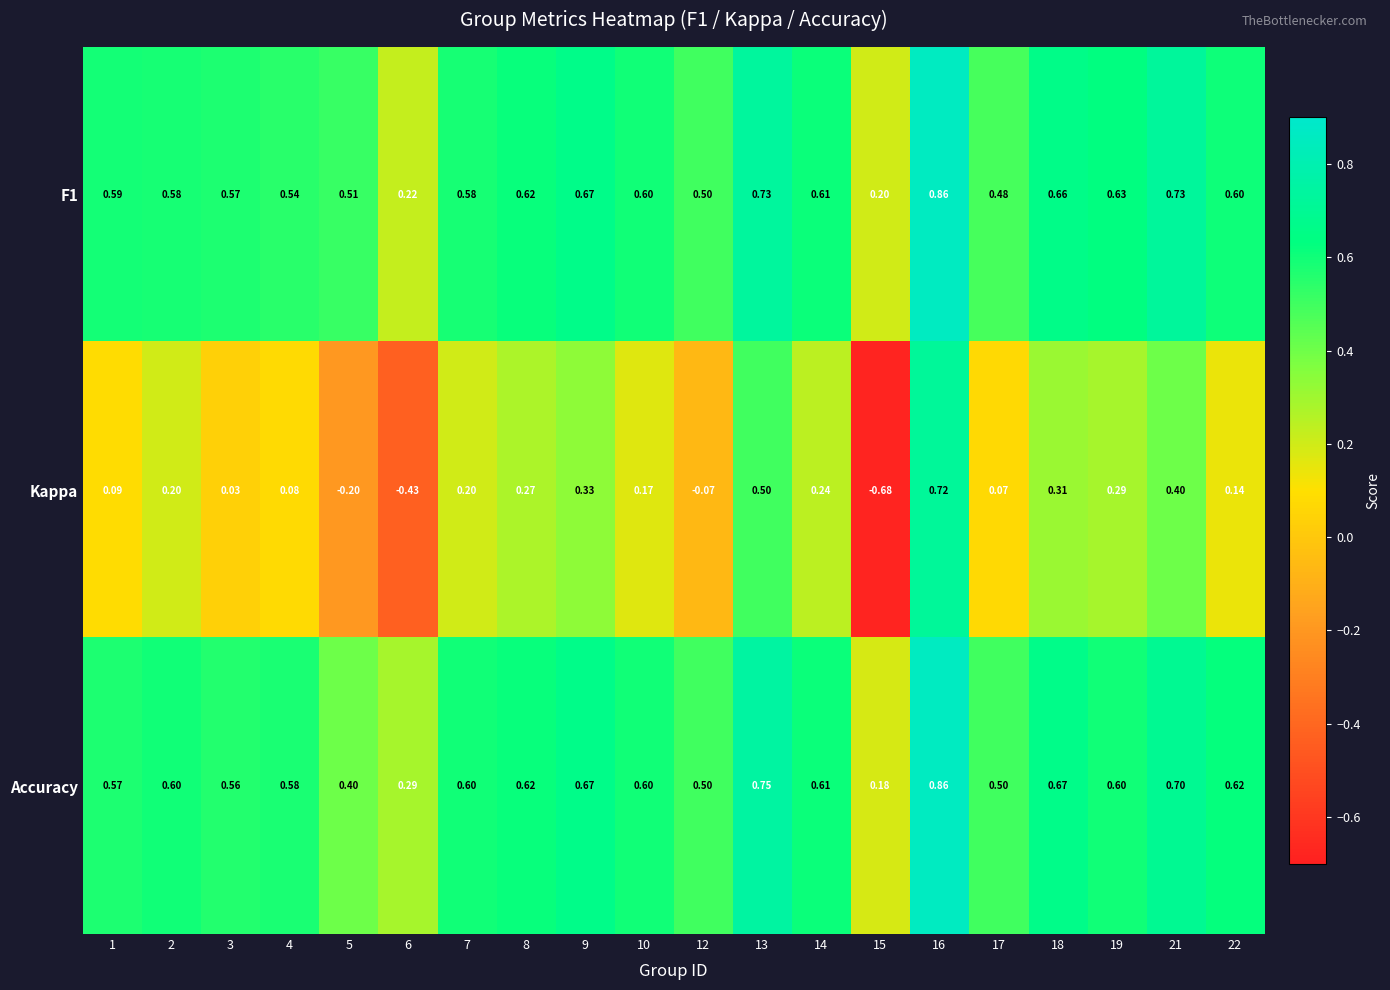

Between 10 and 18, which series saw the biggest shift?

Kappa